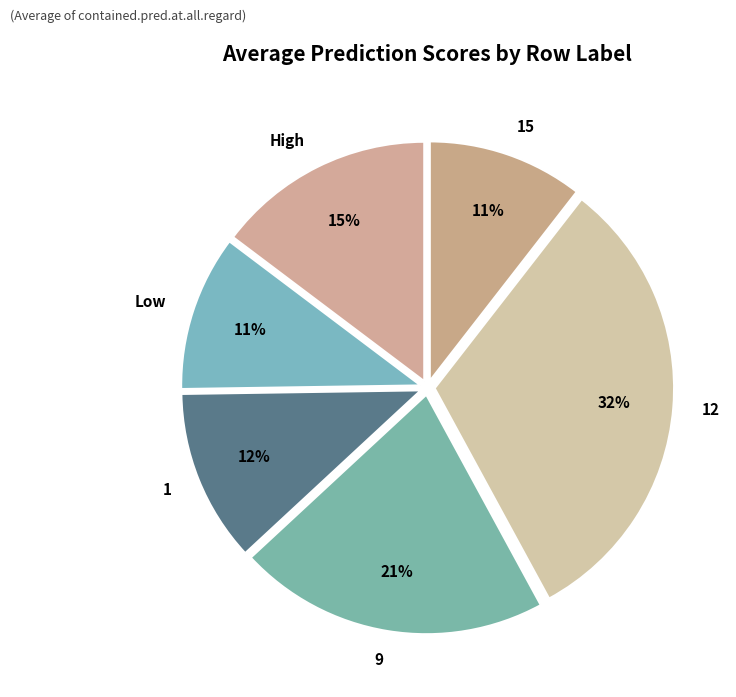

Count the number of slices in the pie.

6